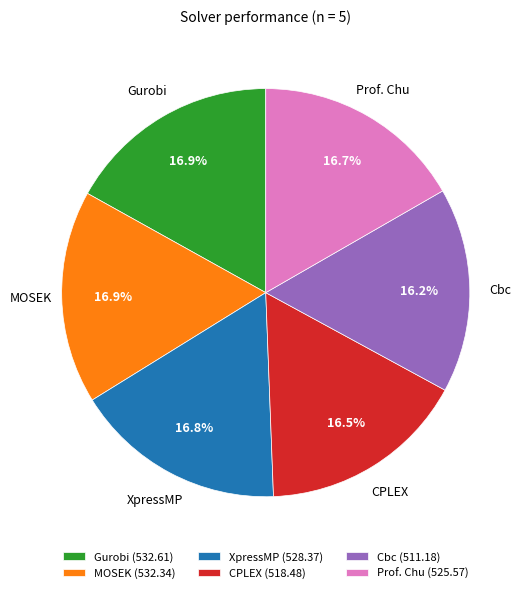

What is the ratio of the value at Gurobi to the value at XpressMP?

1.0